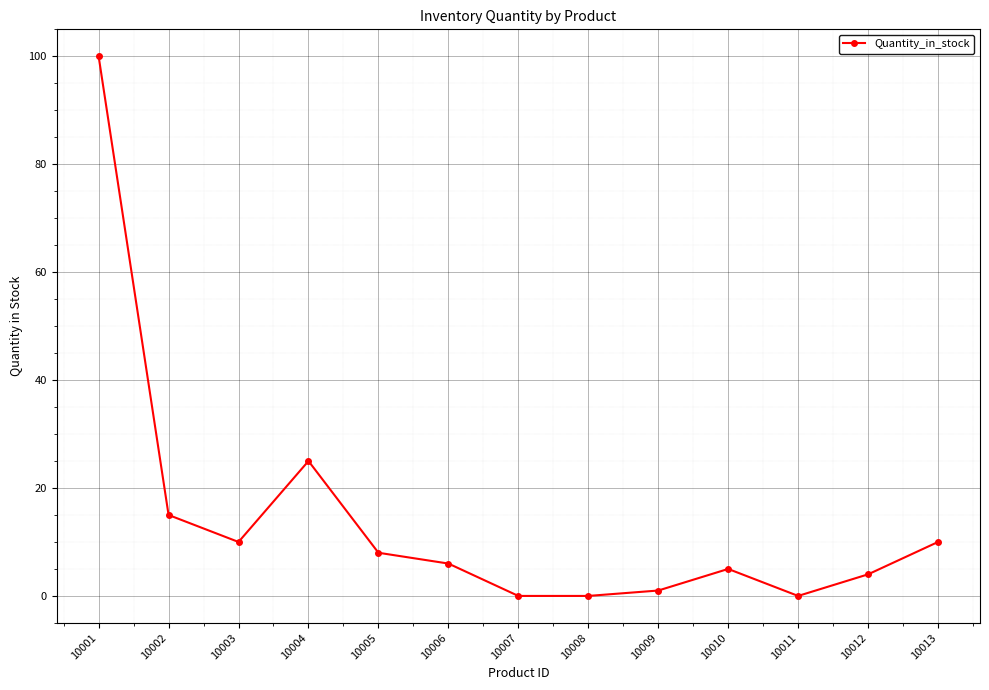

What is the average value?

14